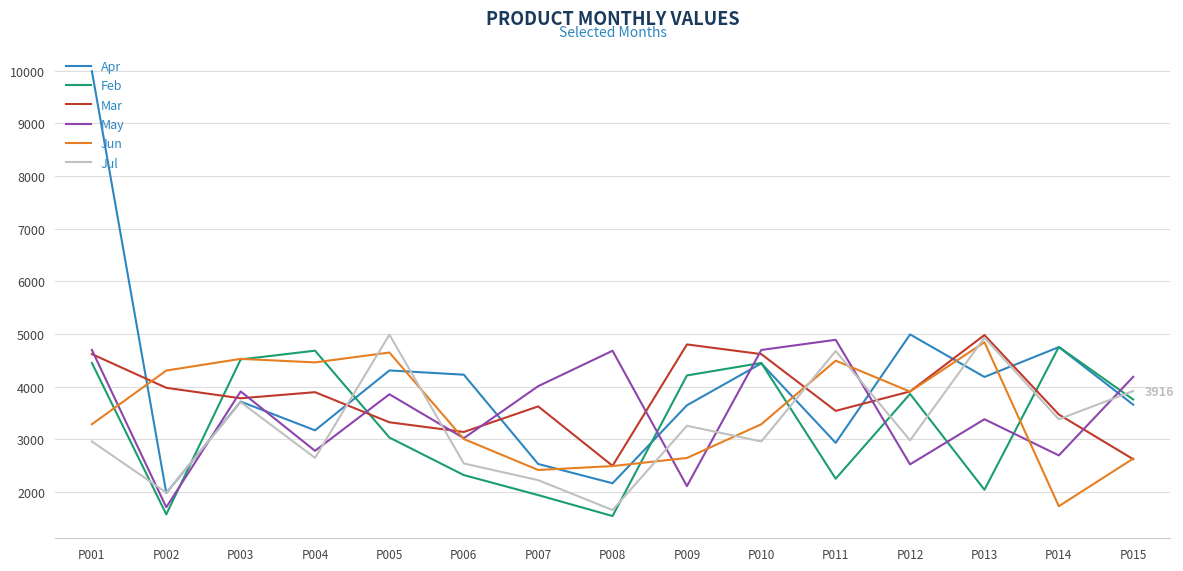

The Jul series shows 3695 at P007. True or false?

False